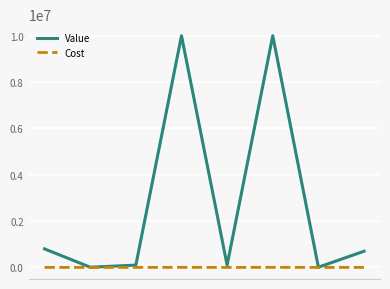

Which series has the widest spread of values?

Value